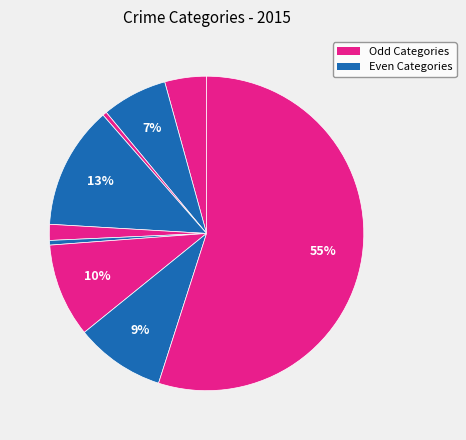

Count the number of slices in the pie.

9